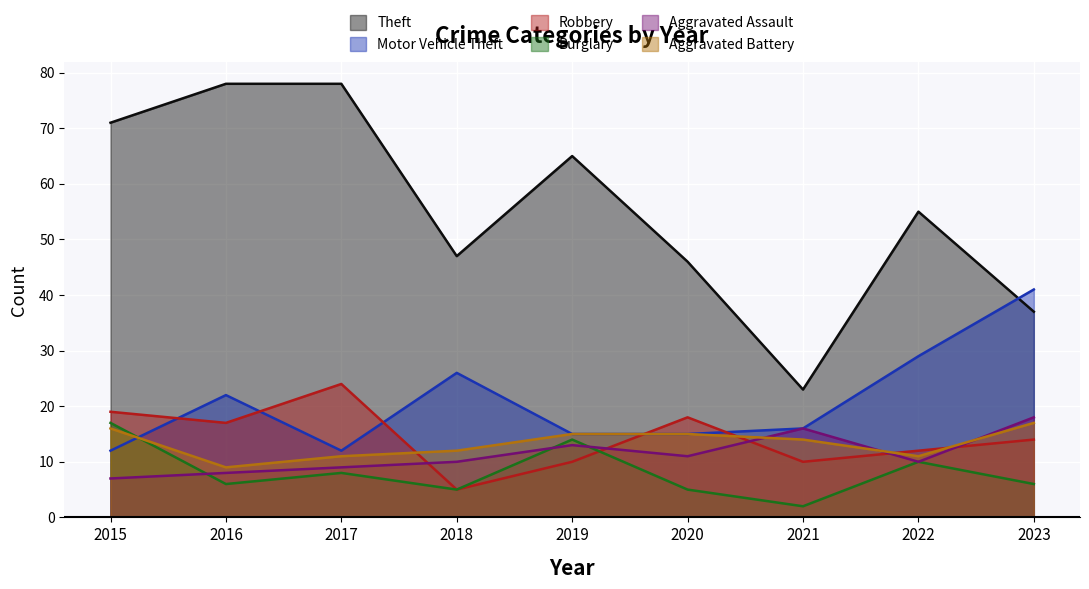

Reading left to right, list all the values displayed in this chart.

Theft: 2015=71	2016=78	2017=78	2018=47	2019=65	2020=46	2021=23	2022=55	2023=37
Motor Vehicle Theft: 2015=12	2016=22	2017=12	2018=26	2019=15	2020=15	2021=16	2022=29	2023=41
Robbery: 2015=19	2016=17	2017=24	2018=5	2019=10	2020=18	2021=10	2022=12	2023=14
Burglary: 2015=17	2016=6	2017=8	2018=5	2019=14	2020=5	2021=2	2022=10	2023=6
Aggravated Assault: 2015=7	2016=8	2017=9	2018=10	2019=13	2020=11	2021=16	2022=10	2023=18
Aggravated Battery: 2015=16	2016=9	2017=11	2018=12	2019=15	2020=15	2021=14	2022=11	2023=17